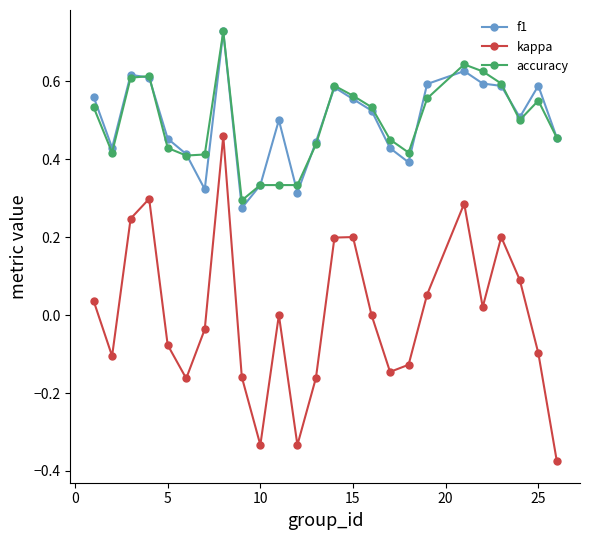

What is the sum of all f1 values?

12.4